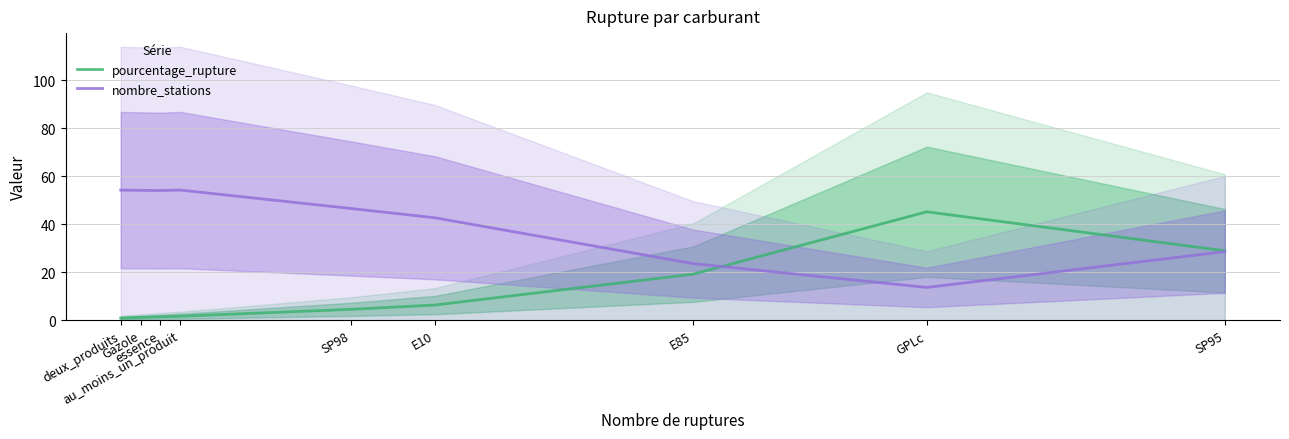

At which label does nombre_stations first exceed 46?

deux_produits